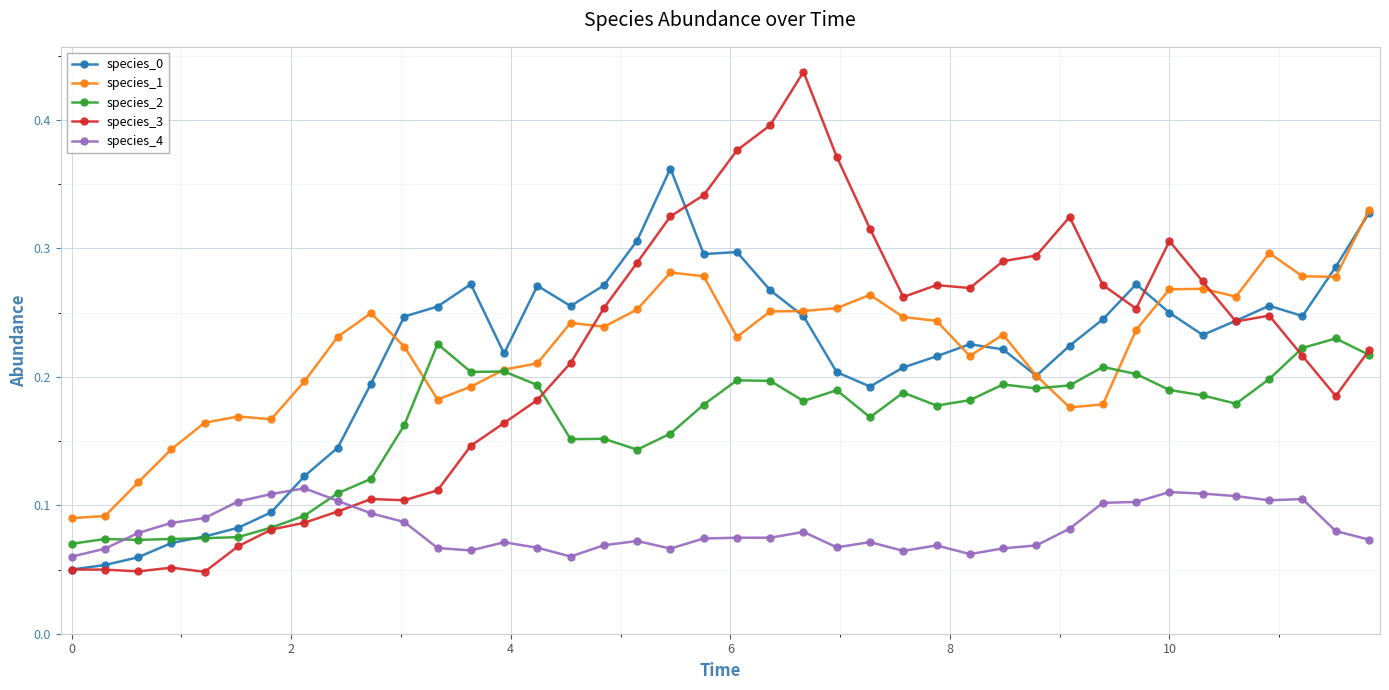

After their last crossing, which series has the higher values: species_1 or species_3?

species_1